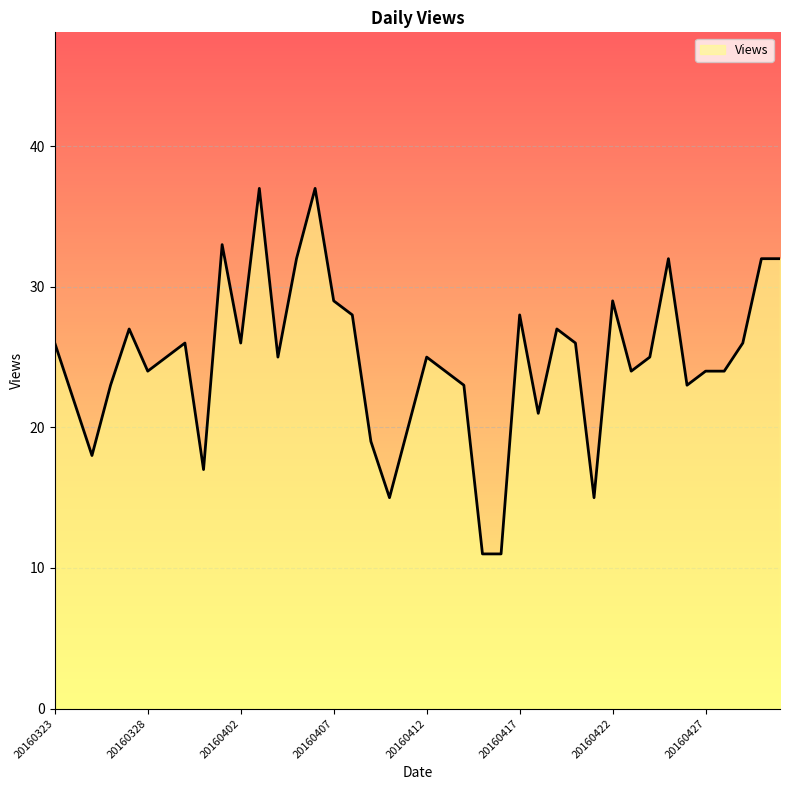

Reading right to left, what are all the values shown in this chart?

32	32	26	24	24	23	32	25	24	29	15	26	27	21	28	11	11	23	24	25	20	15	19	28	29	37	32	25	37	26	33	17	26	25	24	27	23	18	22	26